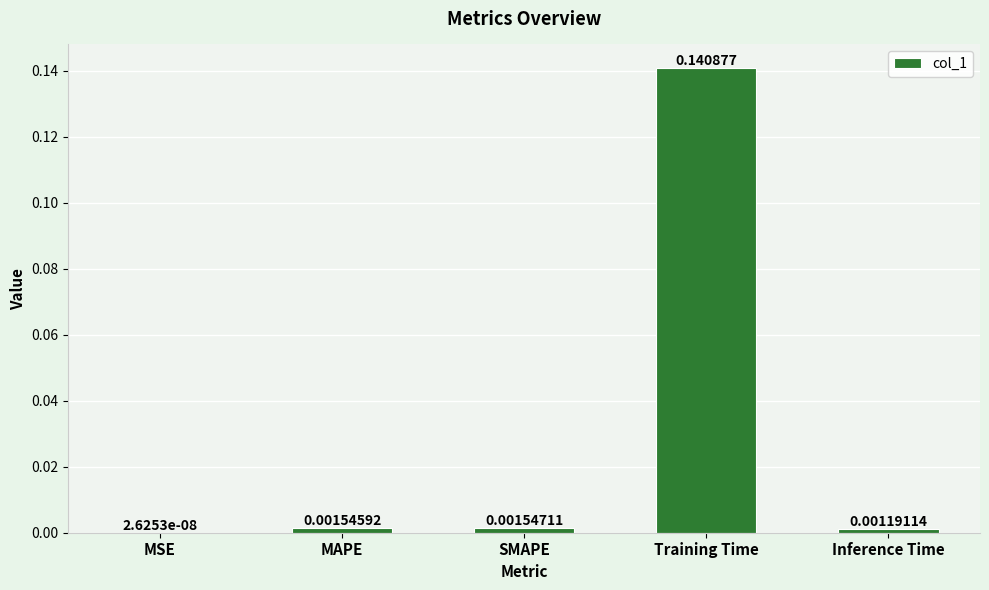

Which has a higher value, Inference Time or Training Time?

Training Time